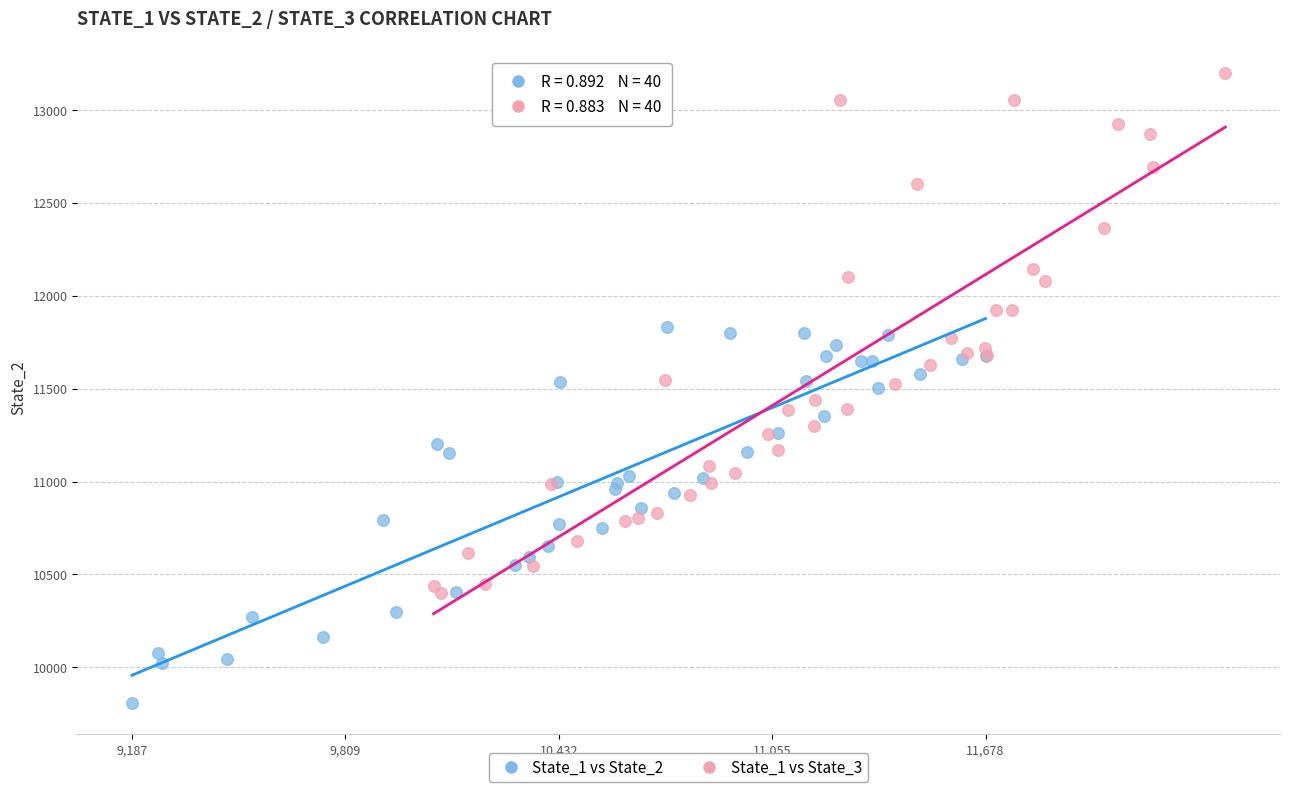

Which series has the largest Y range (max minus min)?

State_1 vs State_3